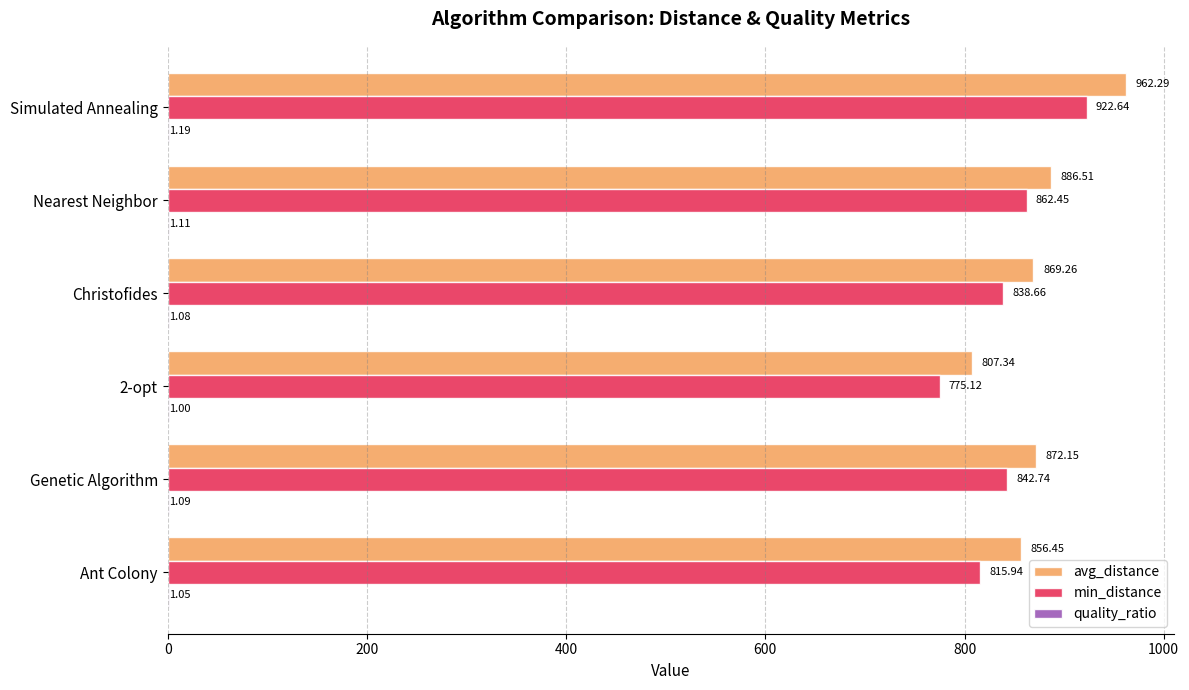

How many values in the avg_distance series exceed 872?

3